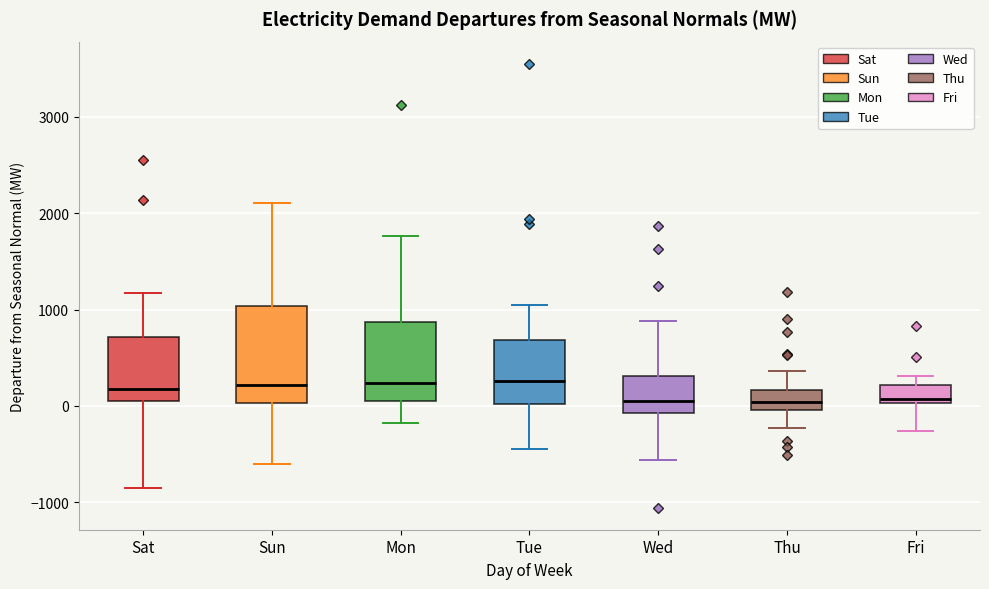

Where is the upper edge of the box for Wed on the y-axis? The values are not printed on the chart, so give them approximately, as read against the axis.

300